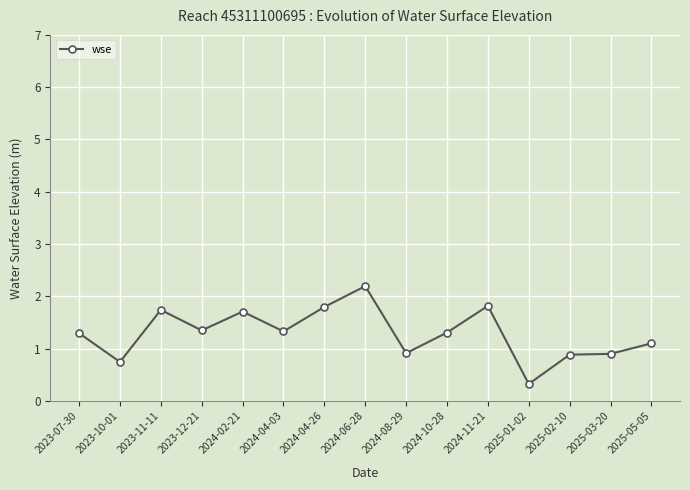

What is the change in value from 2023-12-21 to 2024-11-21?

+0.5